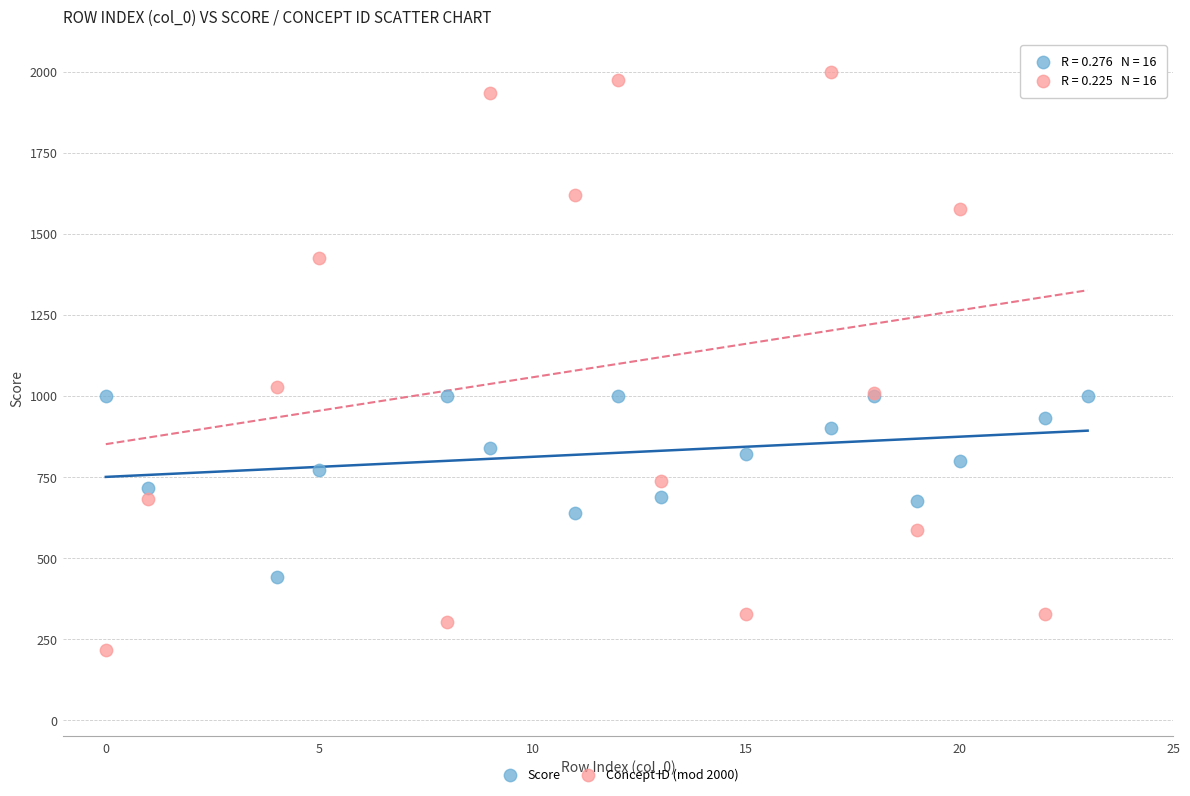

Which series has the largest Y range (max minus min)?

Concept ID (mod 2000)